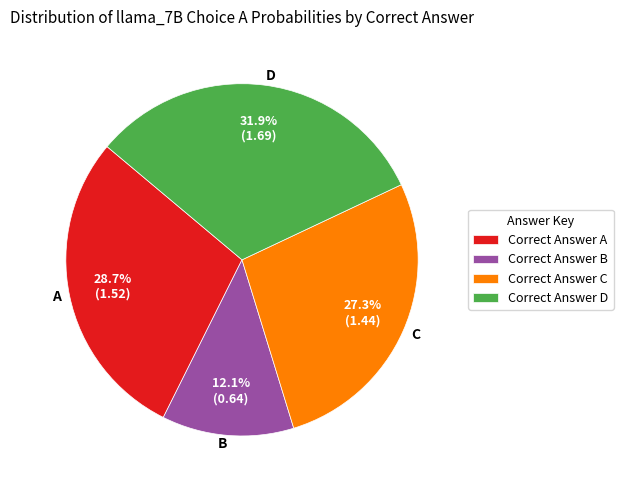

Is there any slice that represents more than half of the pie?

No